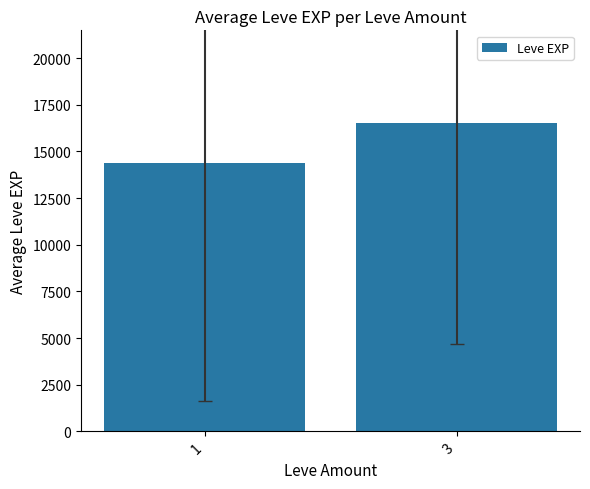

True or false: the data shows 16532.9 at 3.

True